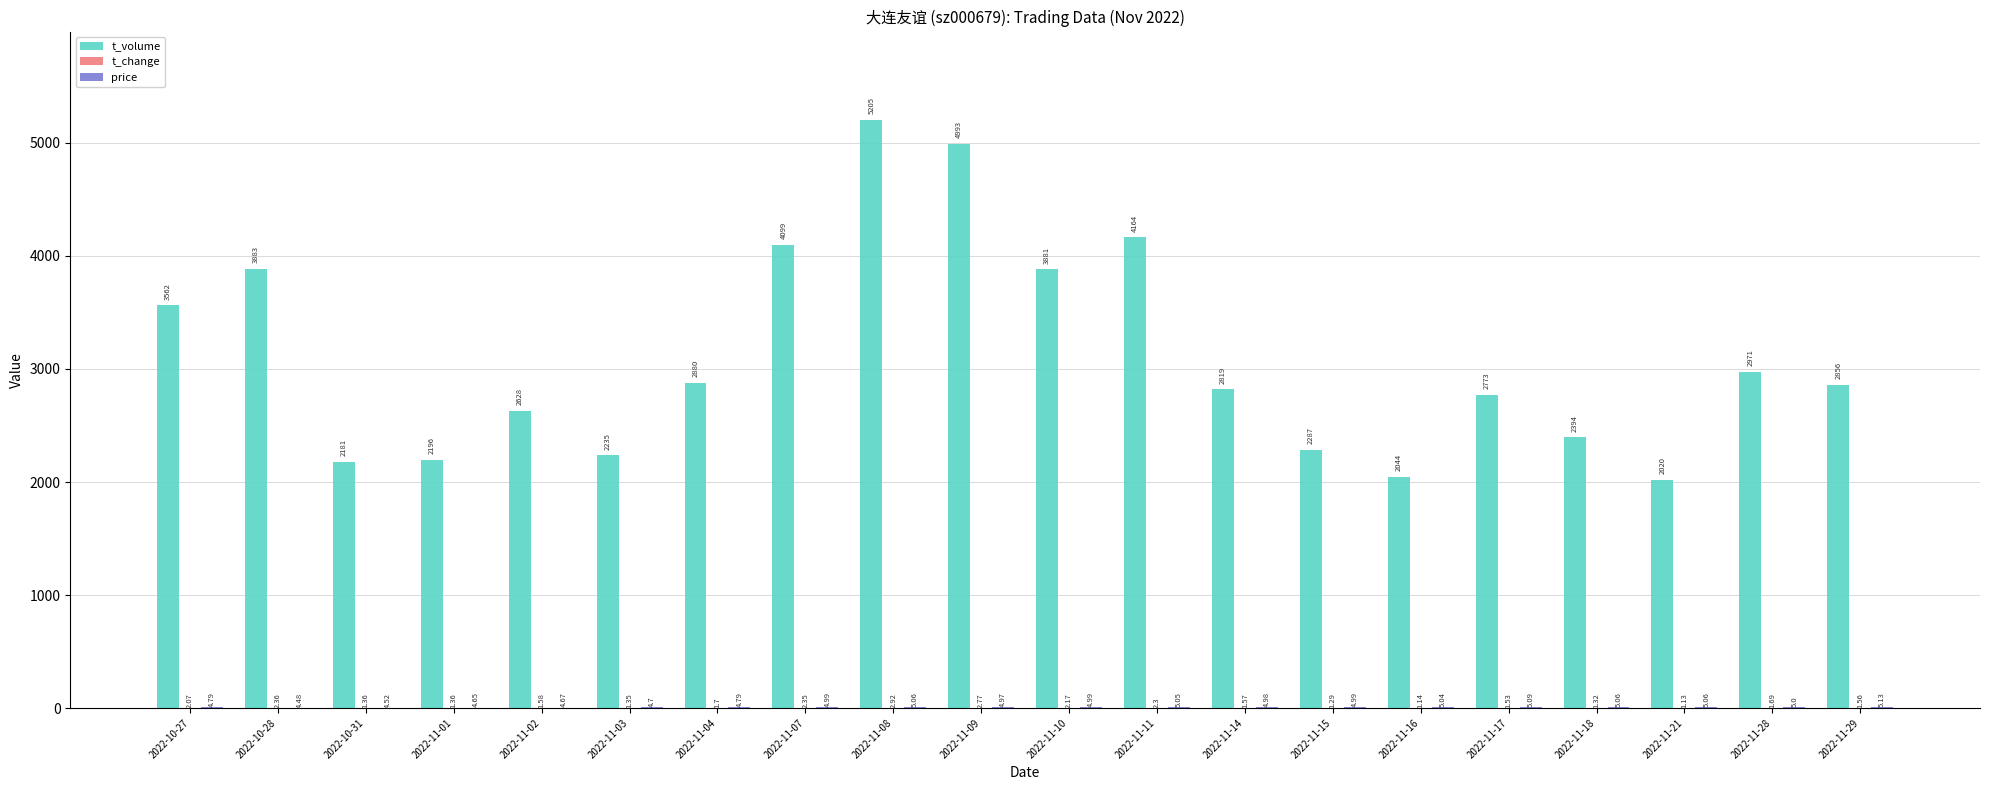

Between 2022-10-28 and 2022-11-17, which series saw the biggest shift?

t_volume